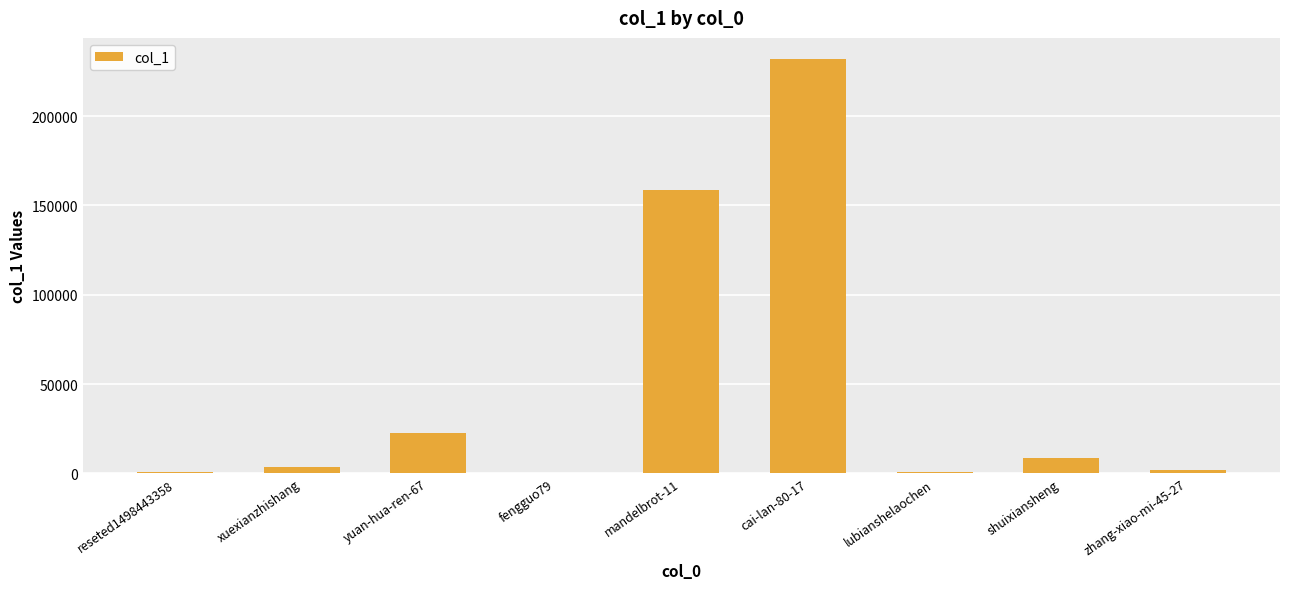

What is the change in value from cai-lan-80-17 to lubianshelaochen?

-231421